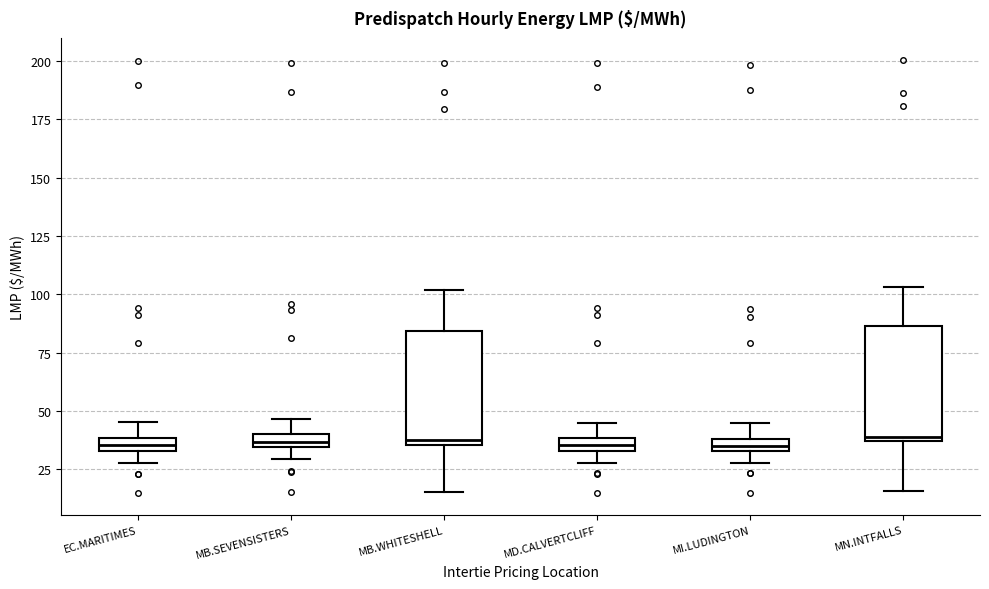

Where does the median line of the box for MB.WHITESHELL sit on the y-axis? The values are not printed on the chart, so give them approximately, as read against the axis.

40